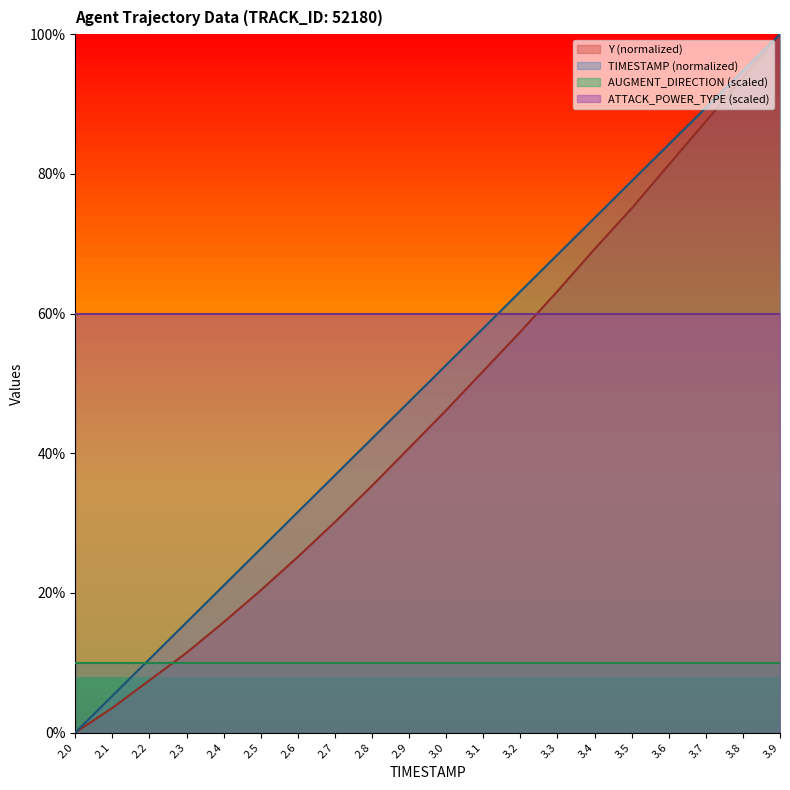

True or false: Y has more than 0 interior local peaks.

False